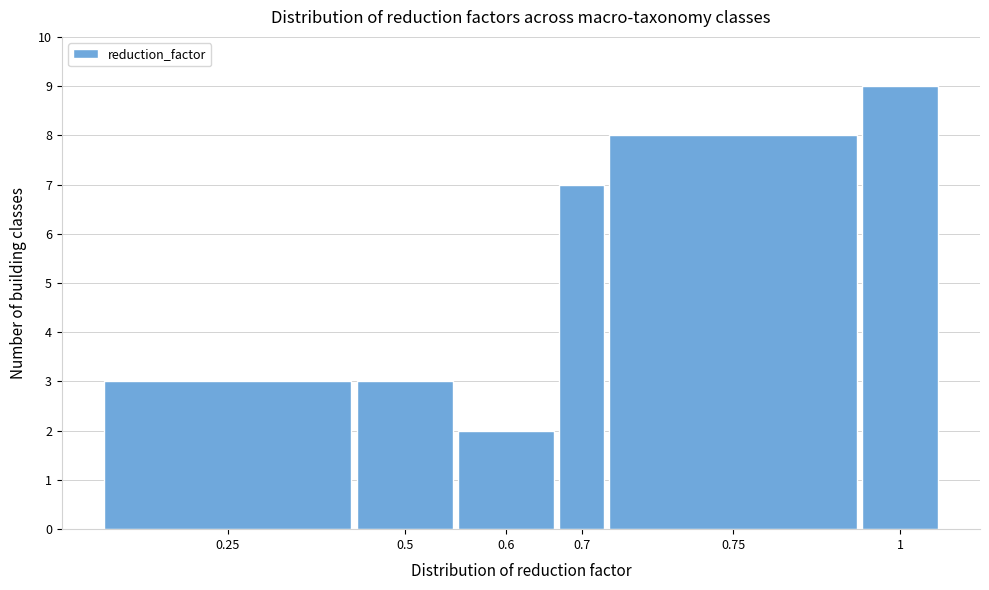

Reading right to left, list all the values displayed in this chart.

1=9	0.75=8	0.7=7	0.6=2	0.5=3	0.25=3